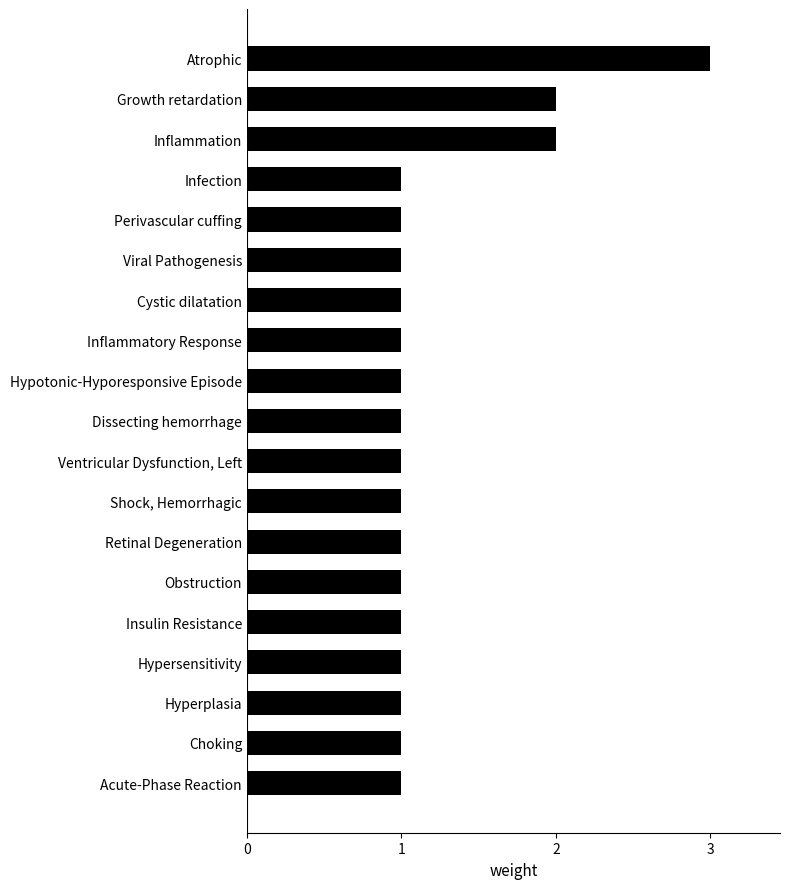

Reading top to bottom, extract all data points from this chart.

Atrophic=3	Growth retardation=2	Inflammation=2	Infection=1	Perivascular cuffing=1	Viral Pathogenesis=1	Cystic dilatation=1	Inflammatory Response=1	Hypotonic-Hyporesponsive Episode=1	Dissecting hemorrhage=1	Ventricular Dysfunction, Left=1	Shock, Hemorrhagic=1	Retinal Degeneration=1	Obstruction=1	Insulin Resistance=1	Hypersensitivity=1	Hyperplasia=1	Choking=1	Acute-Phase Reaction=1